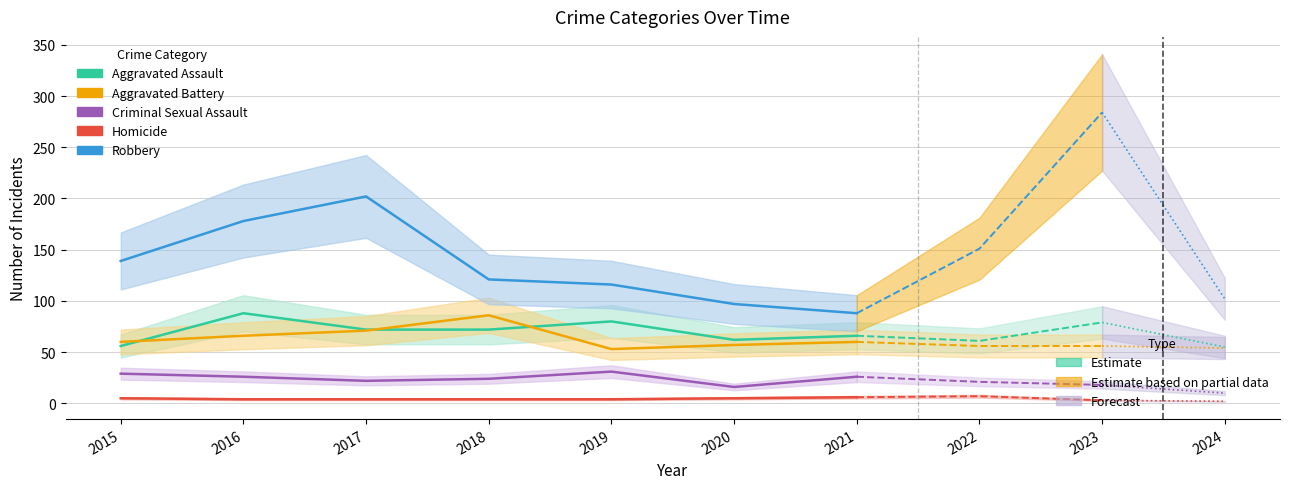

True or false: Aggravated Battery has a value of 71 at 2017.

True